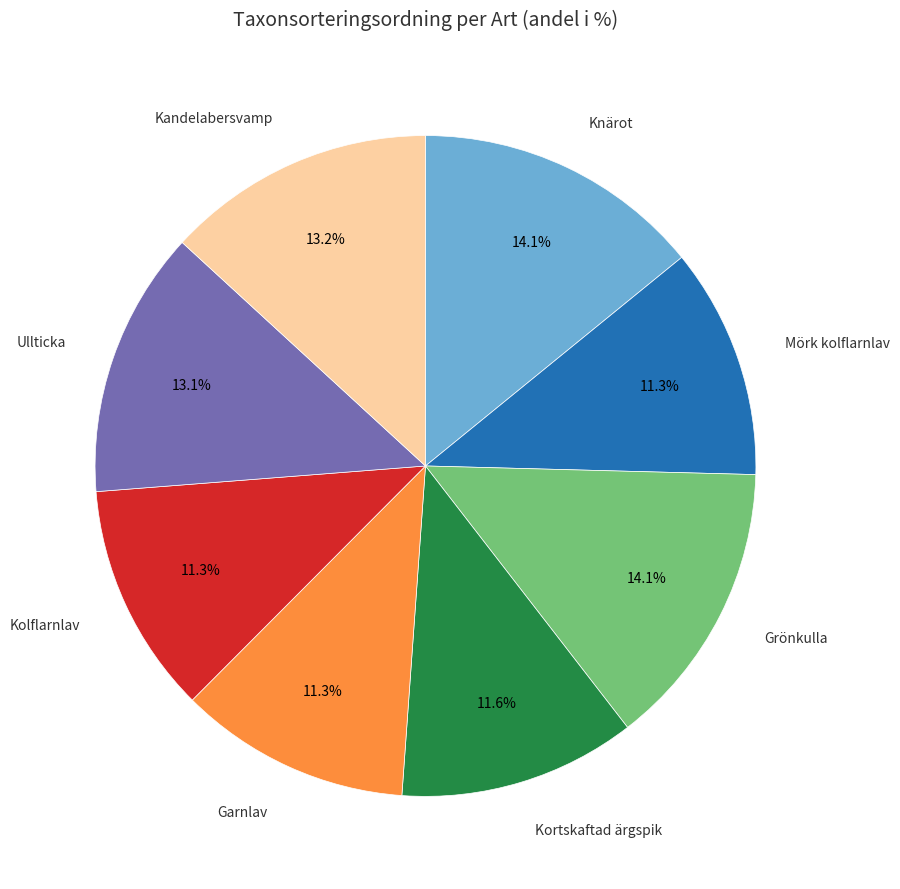

Which has a higher value, Knärot or Ullticka?

Knärot